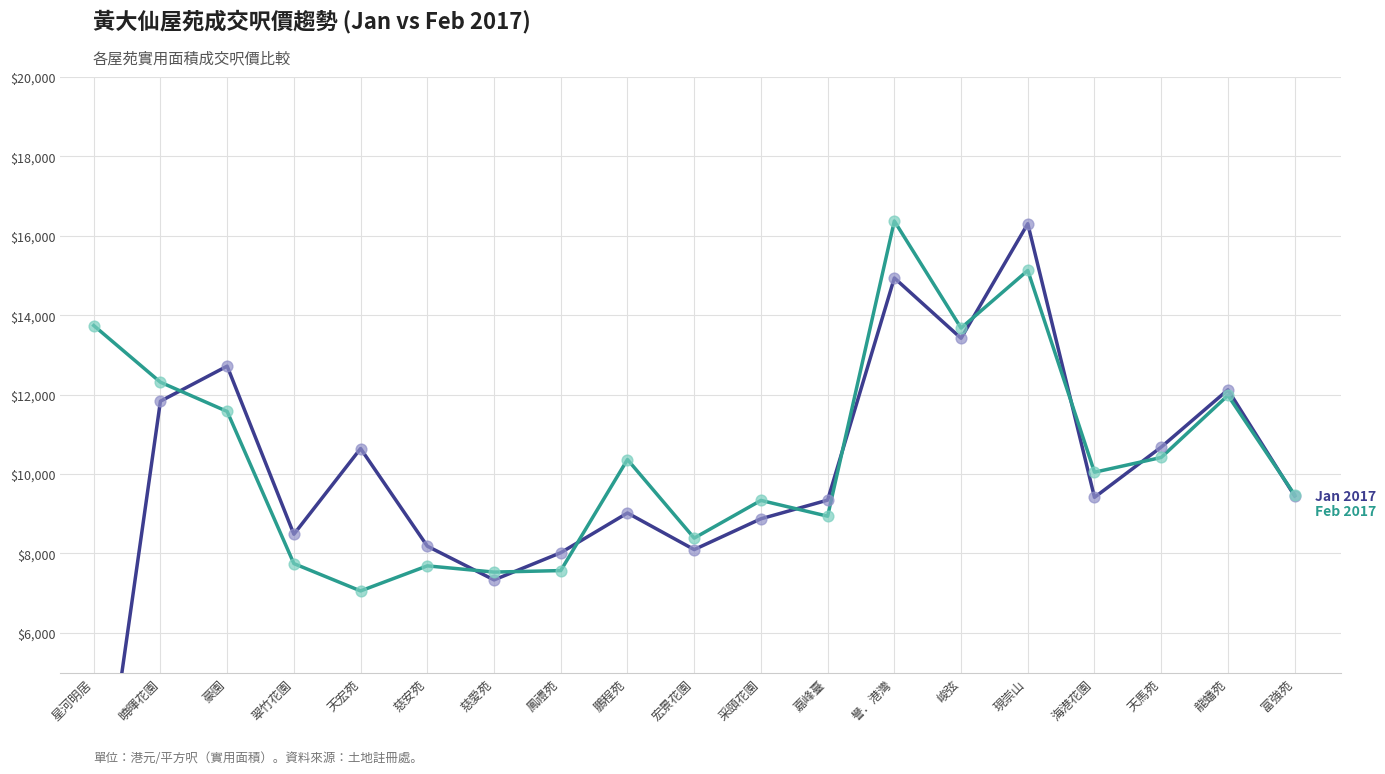

At which category is the sum across all series the highest?

現崇山